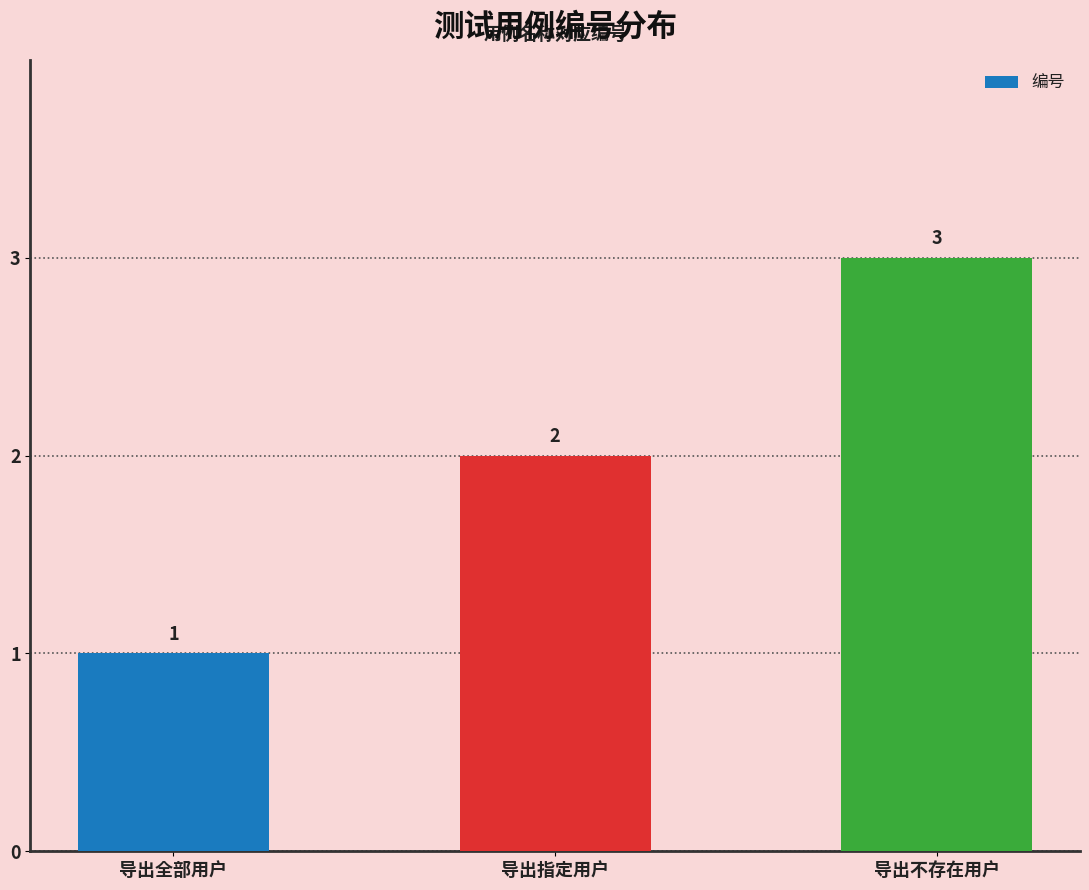

Where is the data nearest to the value 2?

导出指定用户